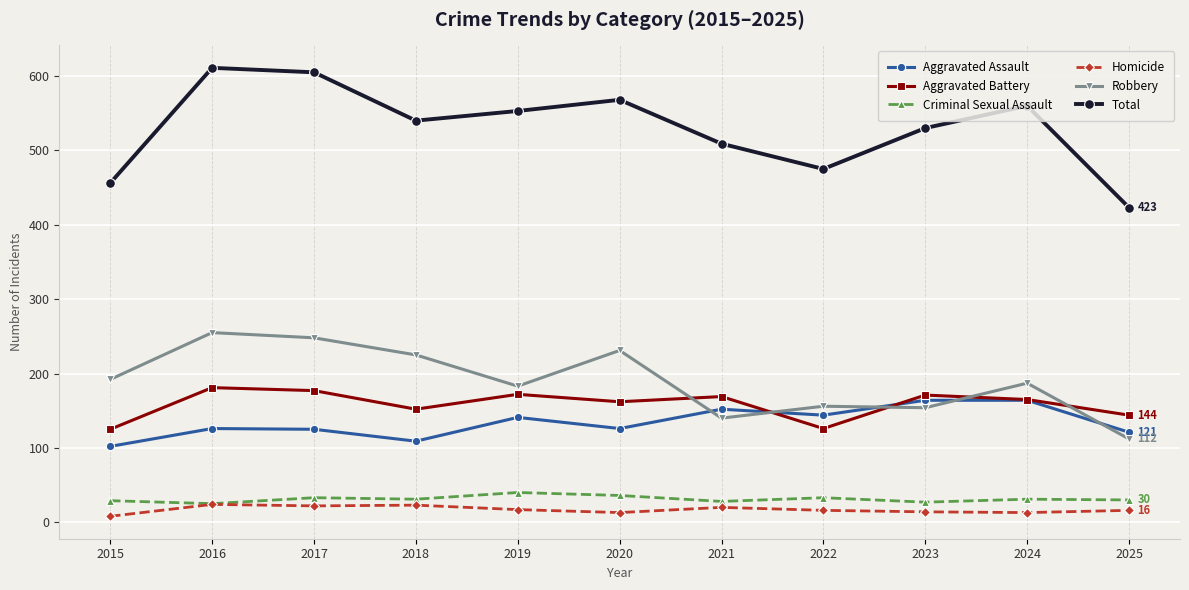

The value of Aggravated Battery at 2019 is 98. True or false?

False